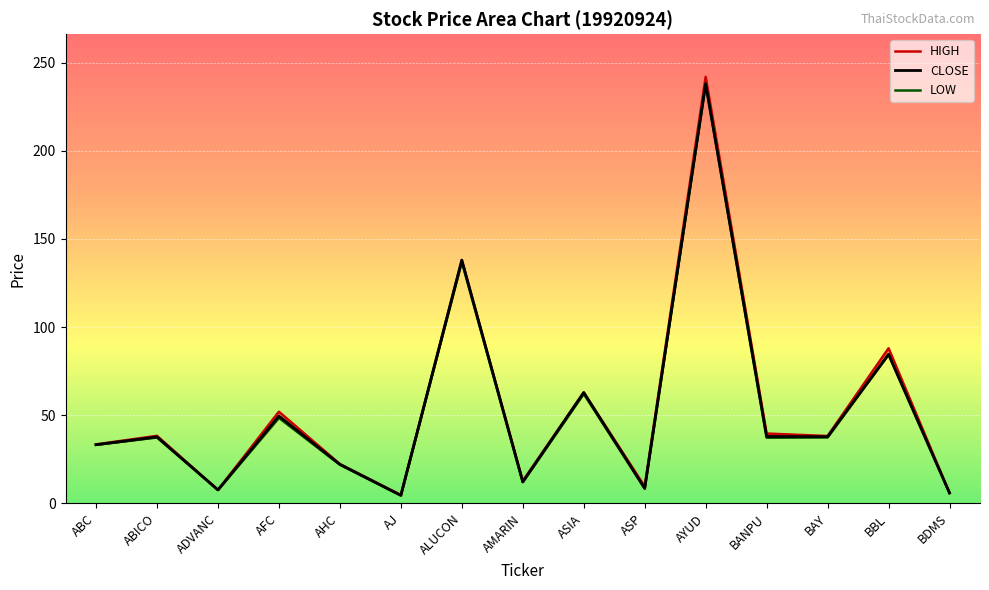

Does the chart display data point markers on the line(s)?

No